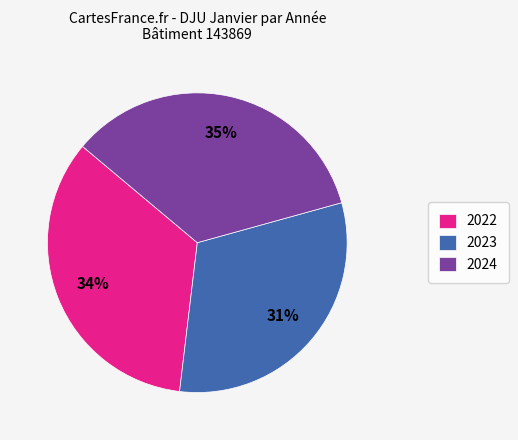

What percentage is the 2024 slice, to the nearest percent?

35%